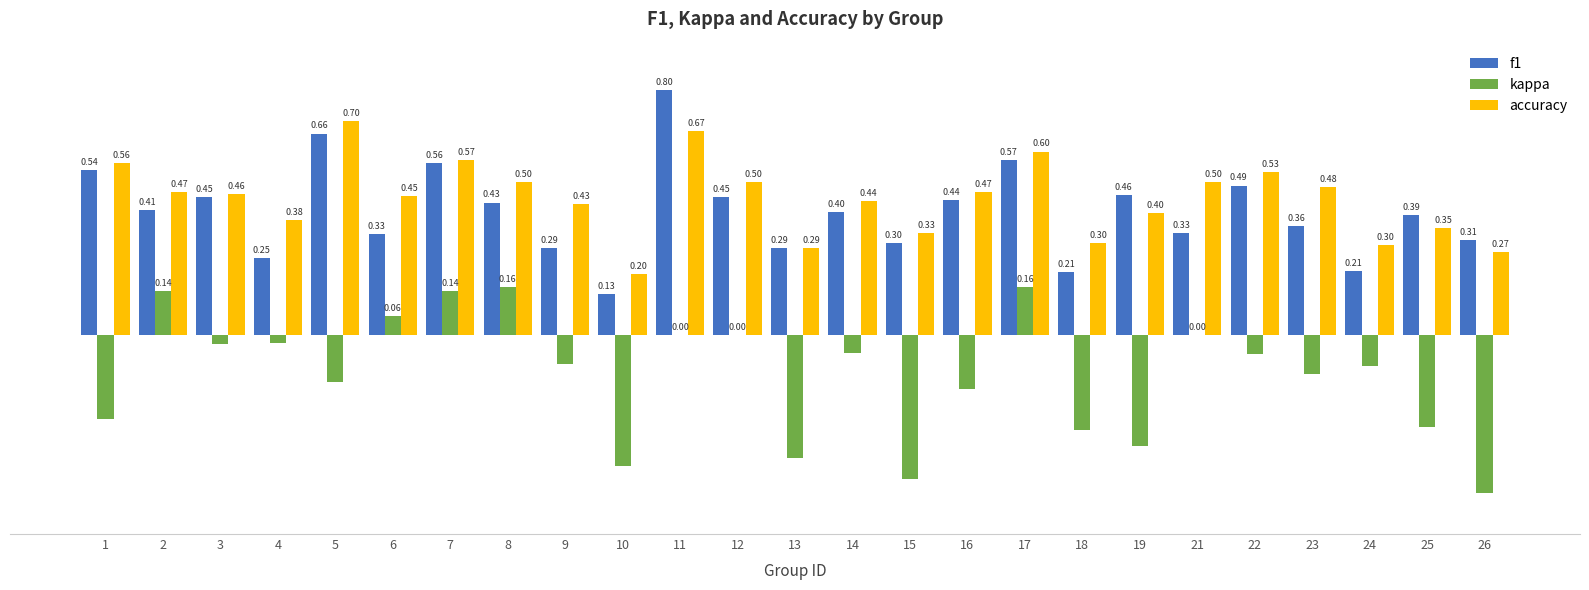

What are all the series names shown in the legend?

f1, kappa, accuracy